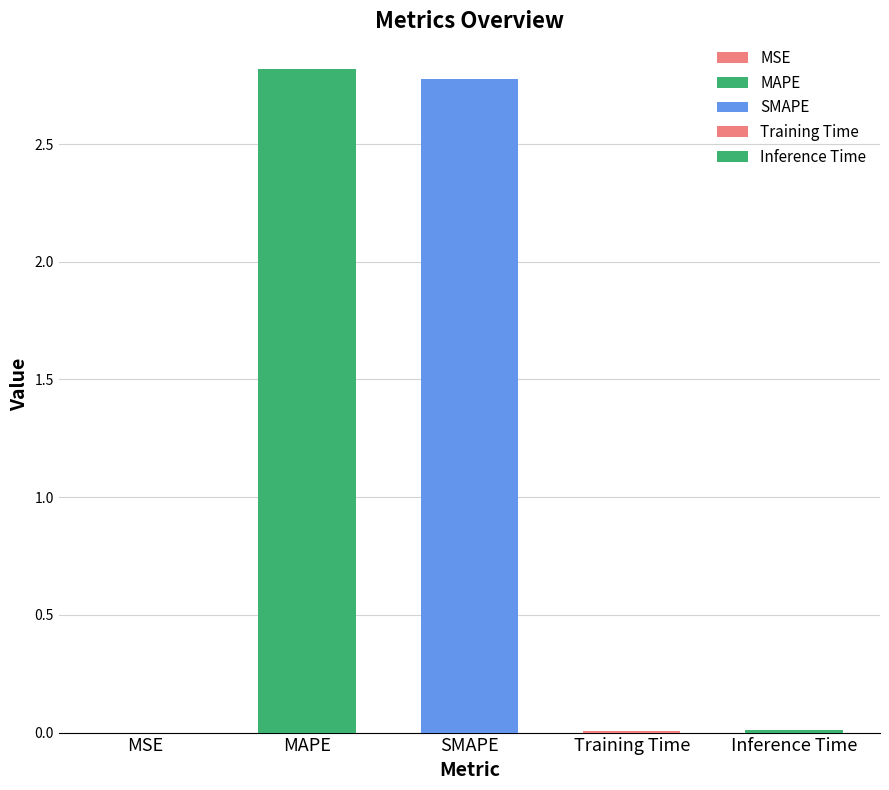

Reading left to right, what are all the values shown in this chart?

0.0	2.8	2.8	0.0	0.0